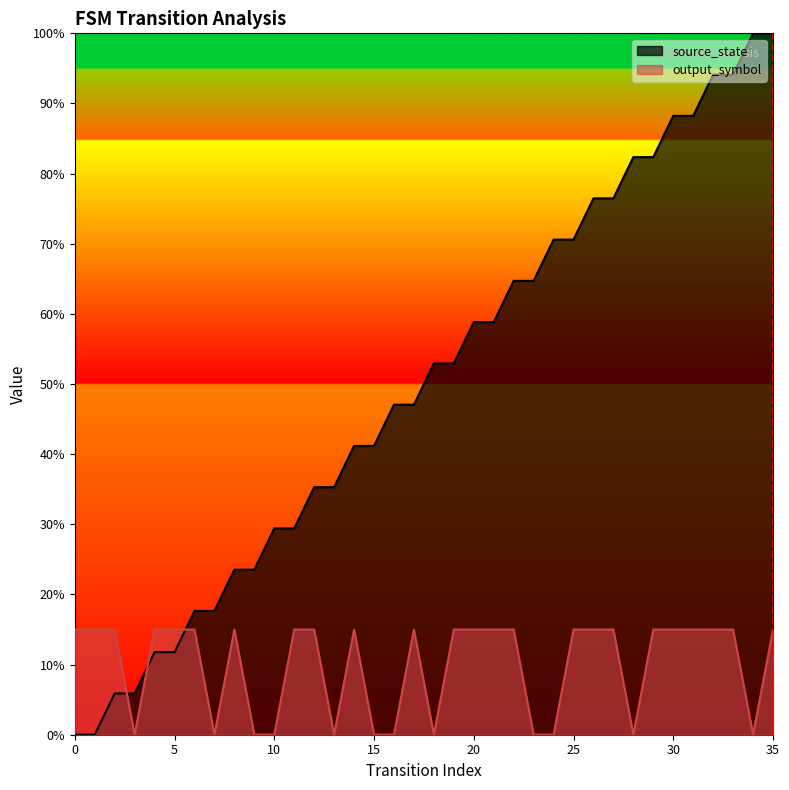

What is the difference between the maximum and second lowest values in the source_state series?

1.0